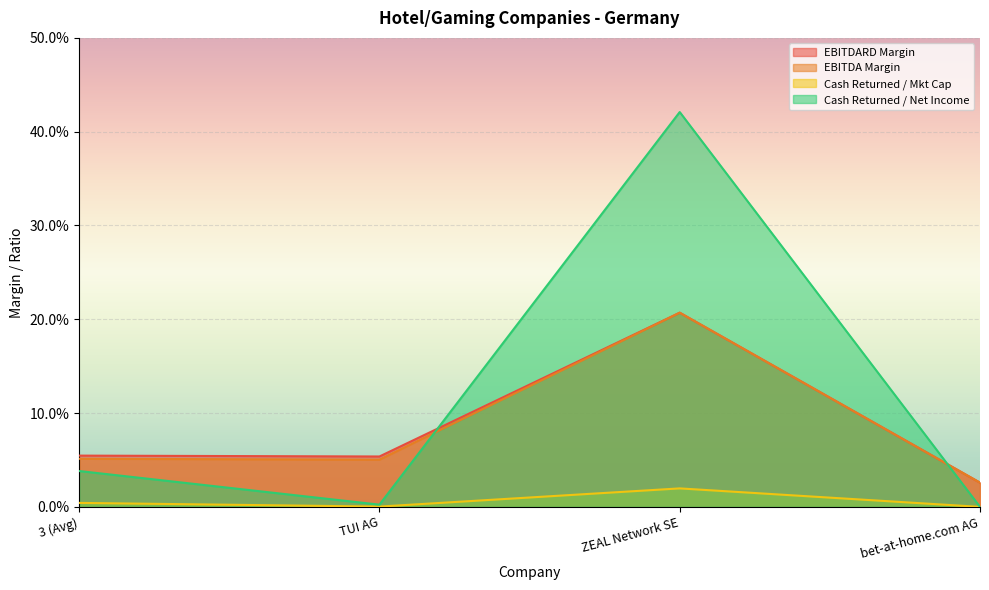

Is it true that cash_returned_market_cap equals 0.0 at 3 (Avg)?

True